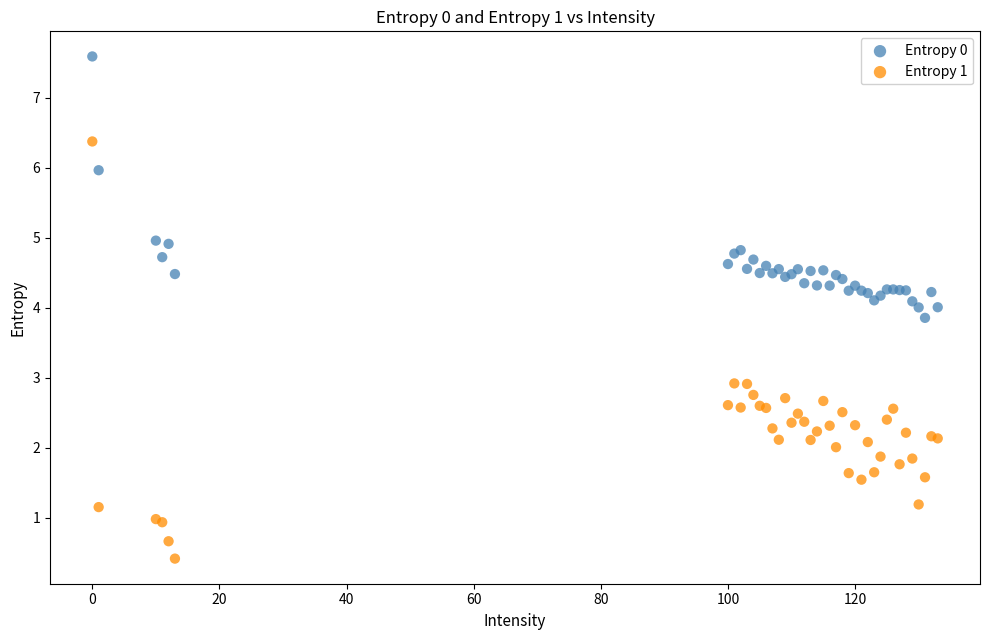

What are all the series names shown in the legend?

Entropy 0, Entropy 1